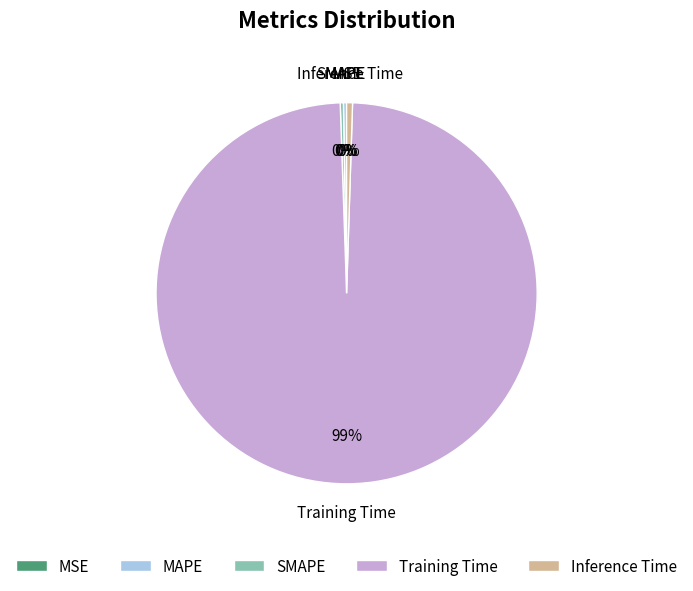

The Training Time slice represents 89% of the pie. True or false?

False